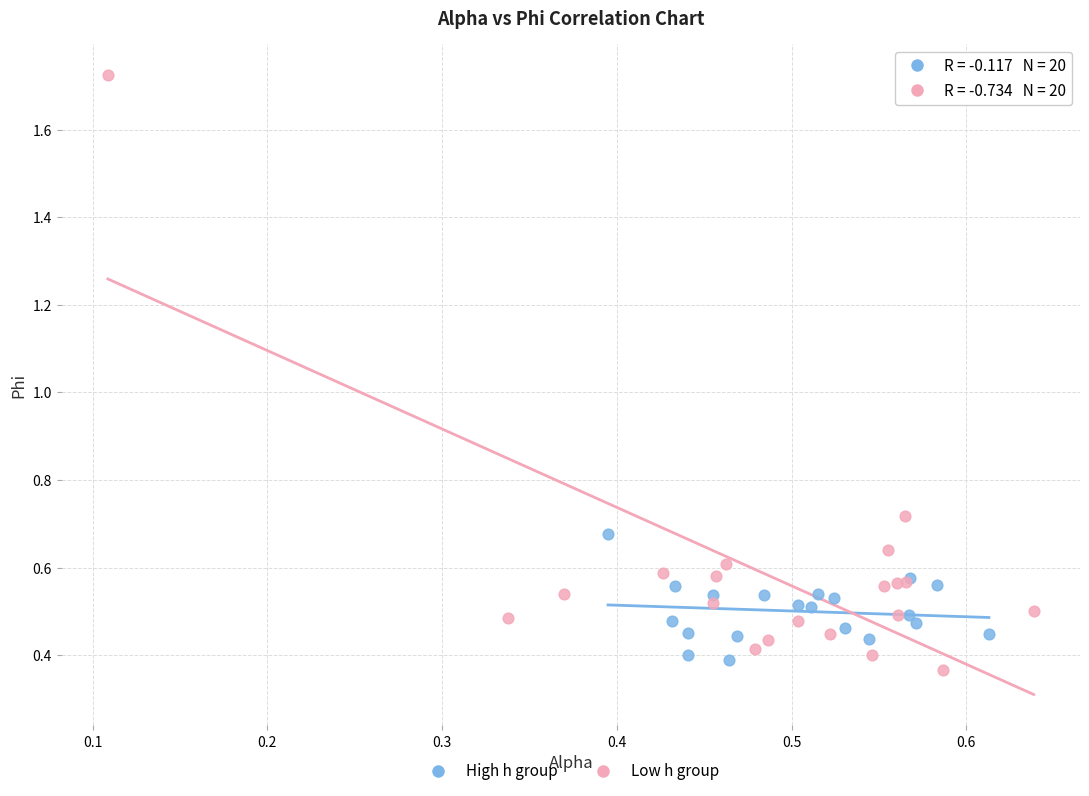

Which series has the widest spread of Y values?

Low h group